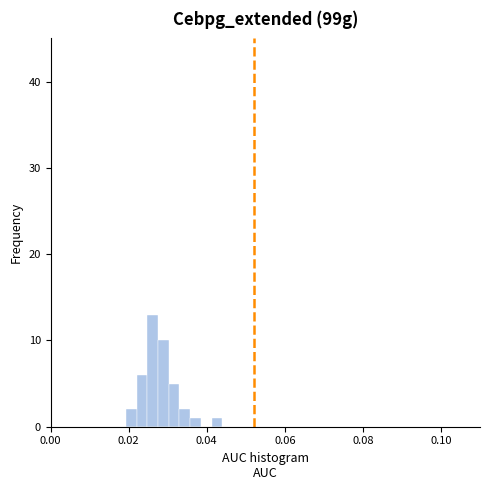

Around what value on the x-axis is the tallest bar? Give the approximate position of its centre, as read against the axis.

0.026